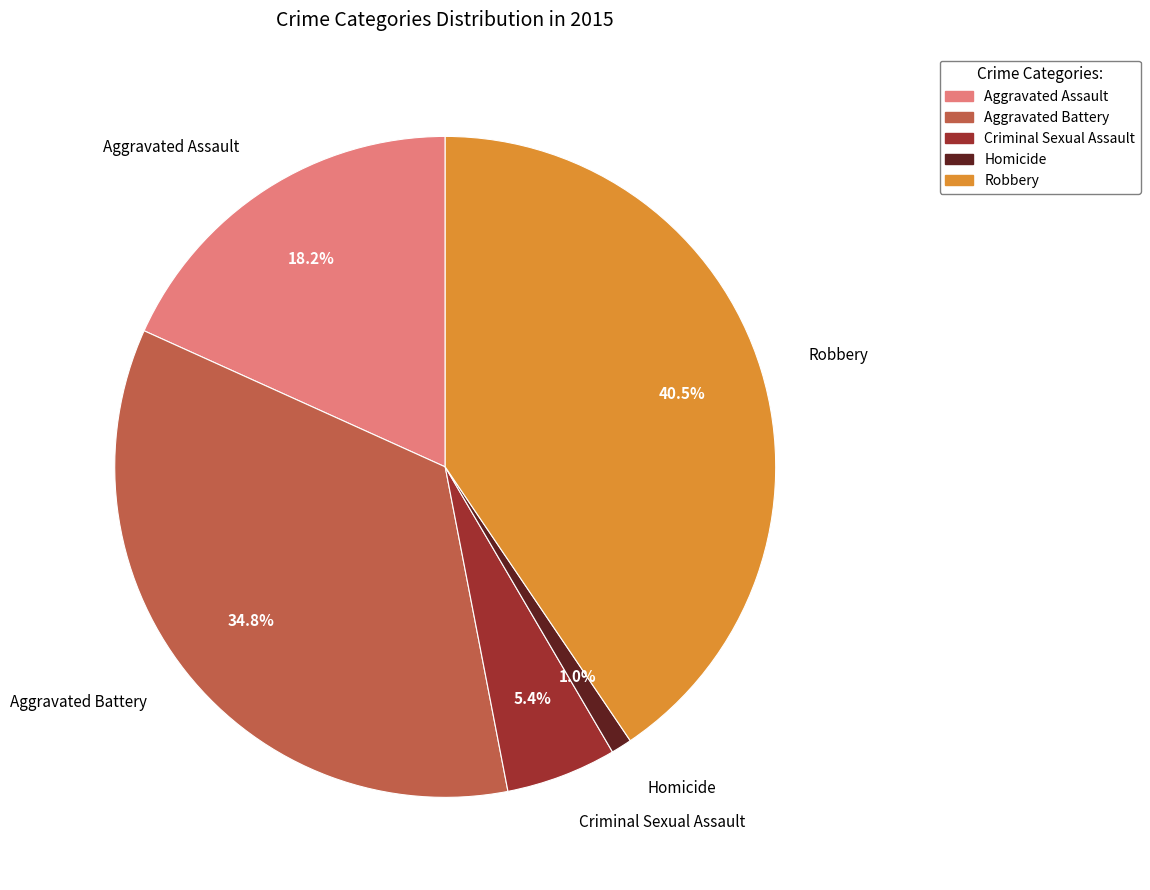

What percentage do Criminal Sexual Assault and Robbery together represent?

45.9%